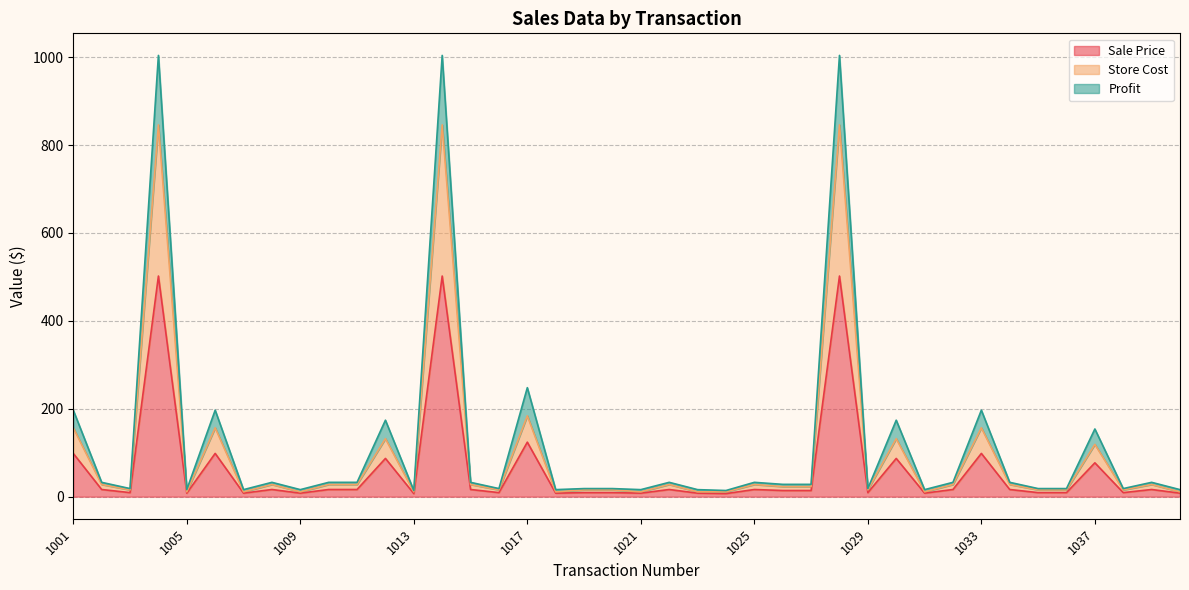

How many data points in Profit are above 32?

20